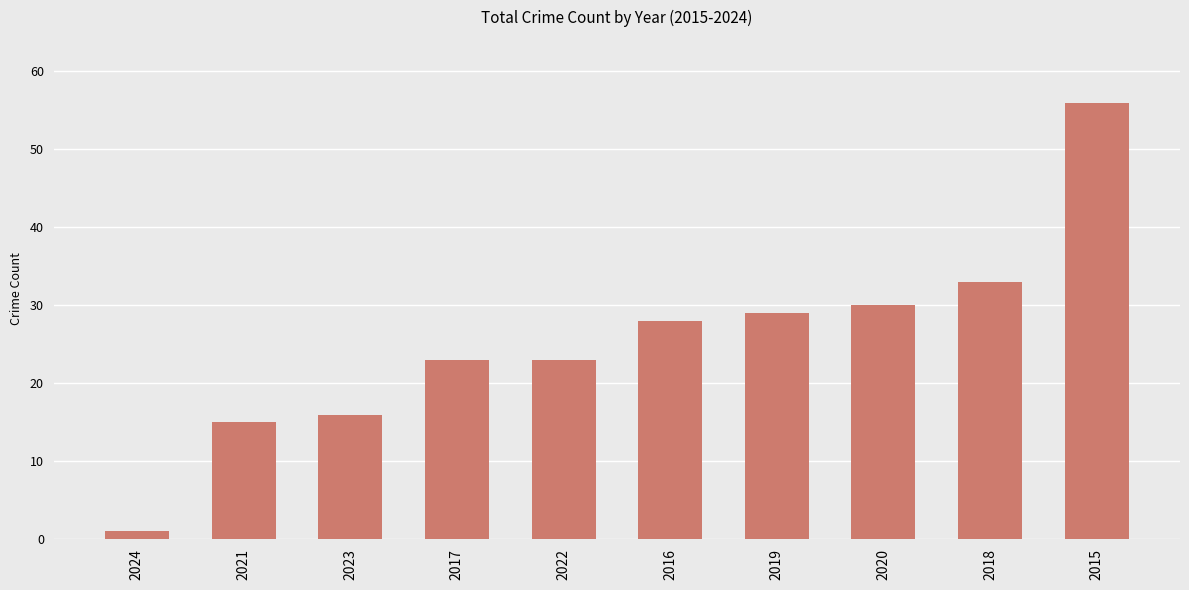

What is the average value?

25